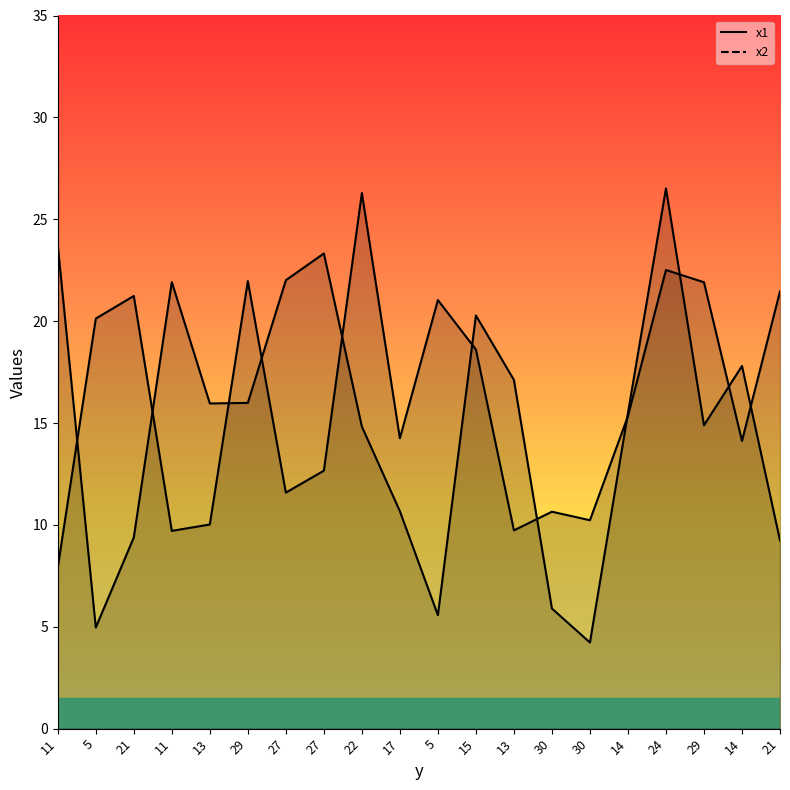

What are all the series names shown in the legend?

x1, x2